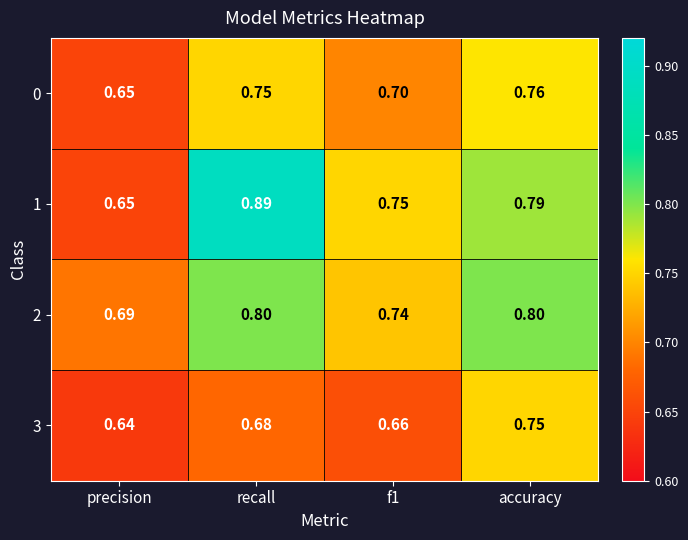

At which label does 1 reach its minimum?

precision